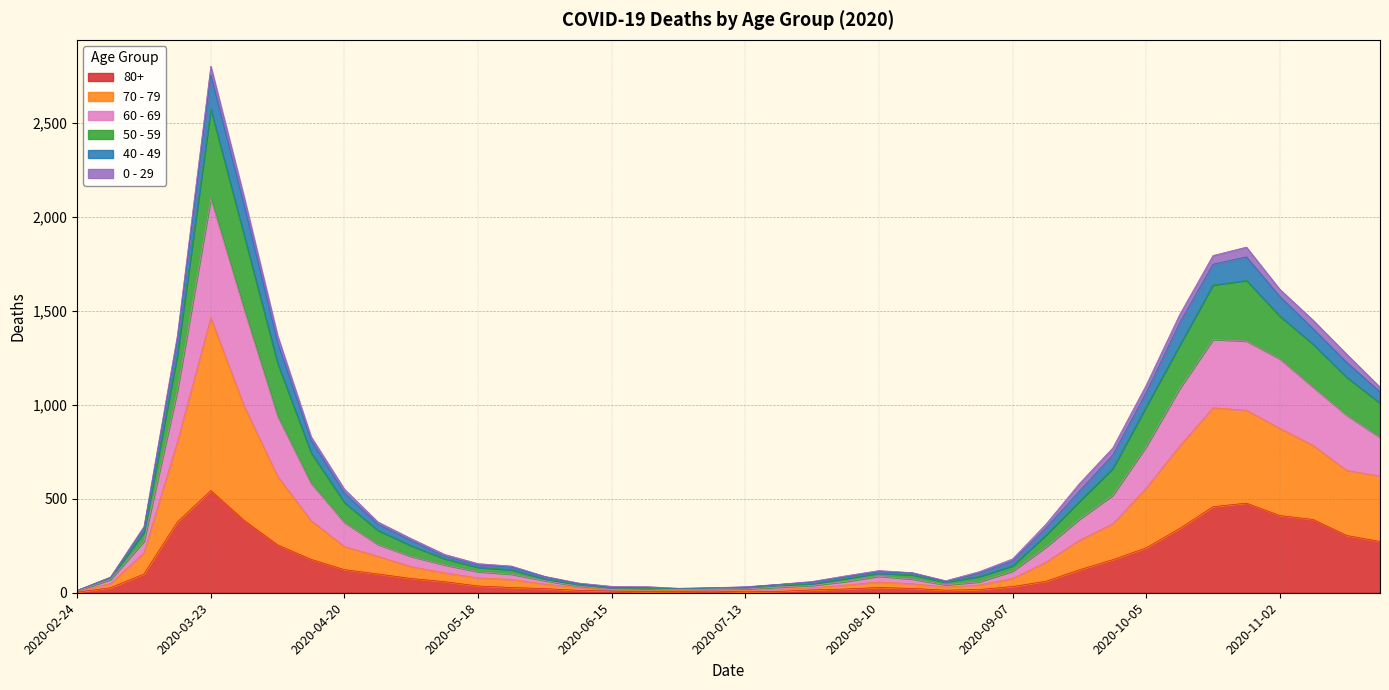

At how many categories does at least one series exceed 2054?

2